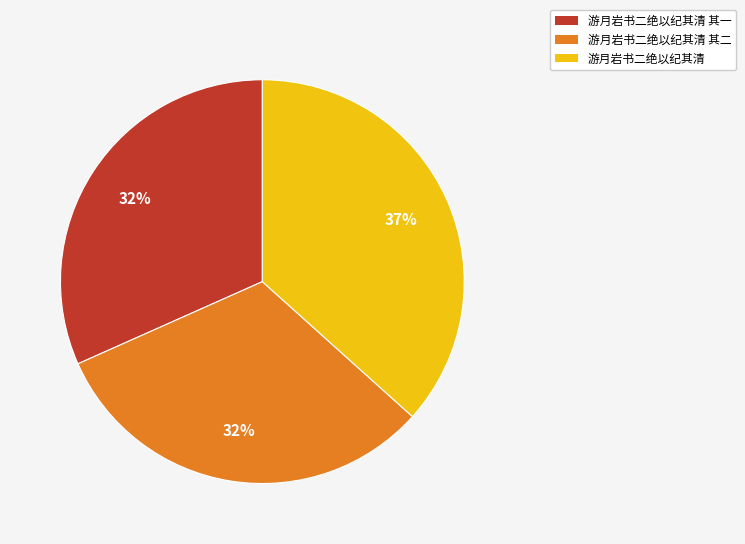

Approximately how many times larger is the value at 游月岩书二绝以纪其清 其二 compared to 游月岩书二绝以纪其清 其一?

1.0